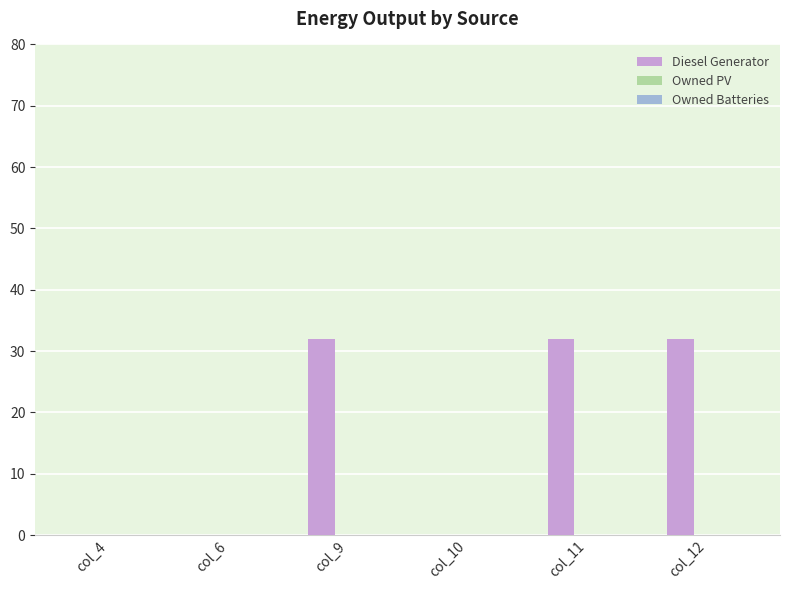

What is the sum of the values at col_6 and col_12?

32